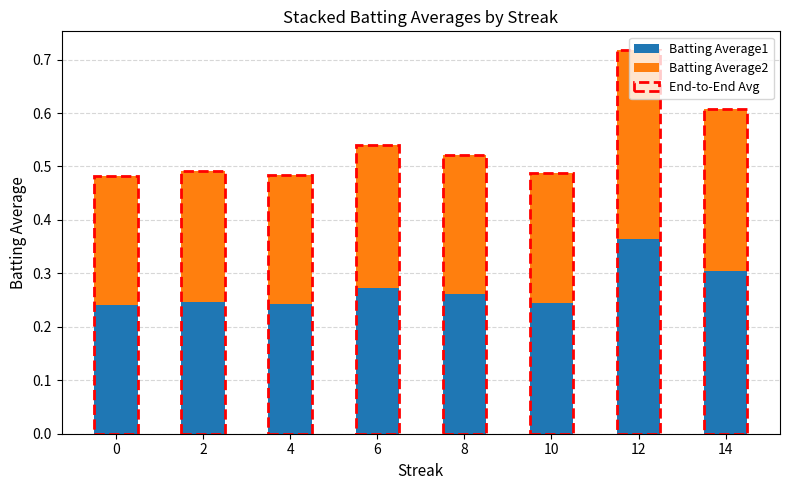

Is it true that Batting Average1 equals 0.1 at 2?

False